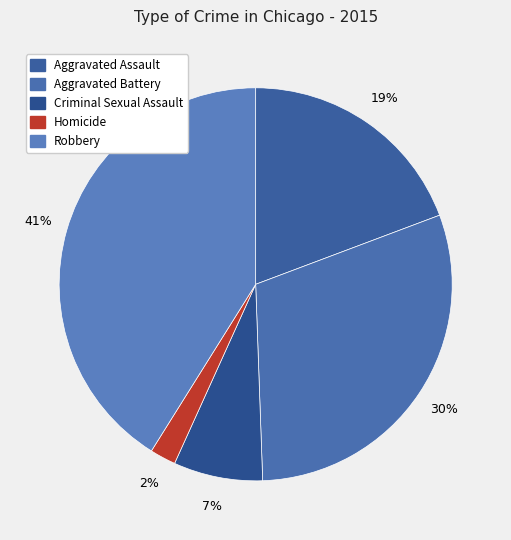

Which slice is the smallest?

Homicide